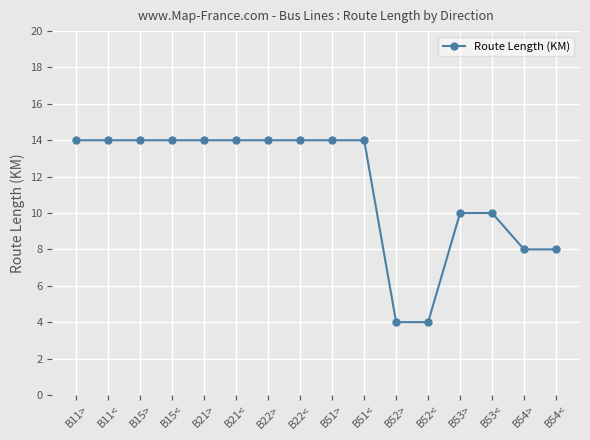

The chart shows a value of 23 at B15>. True or false?

False